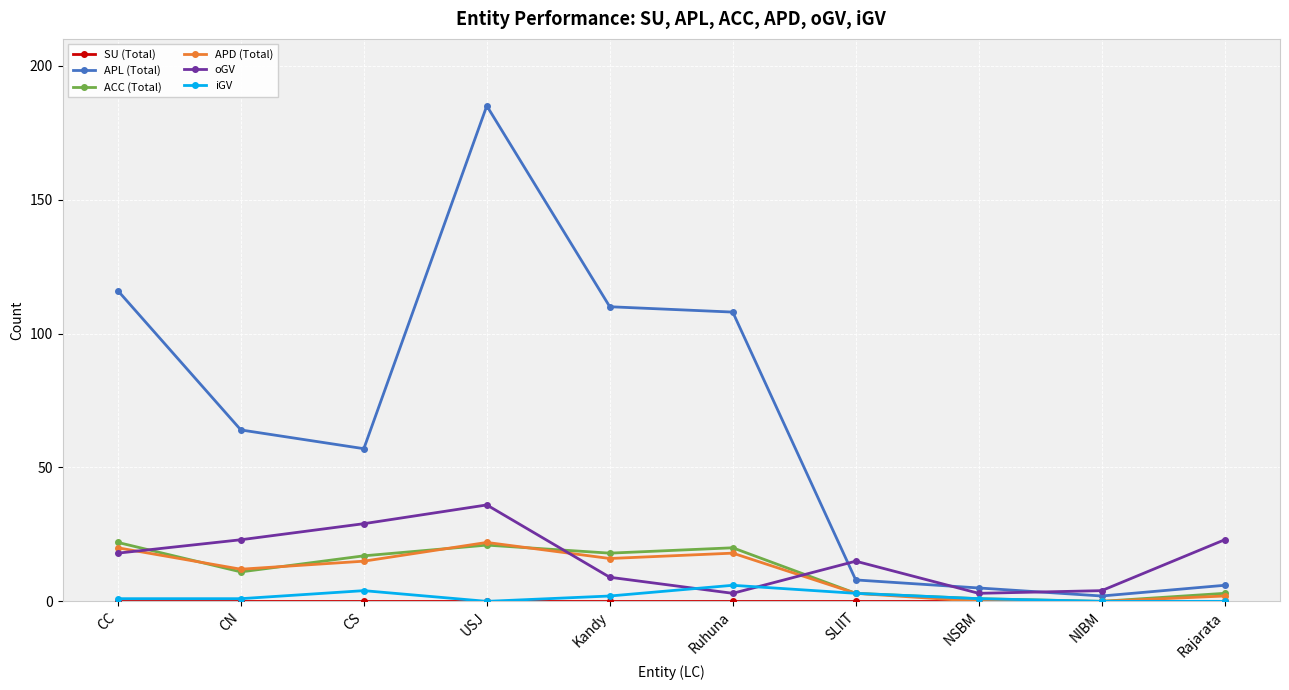

What is the label of the 8th point from the left?

NSBM